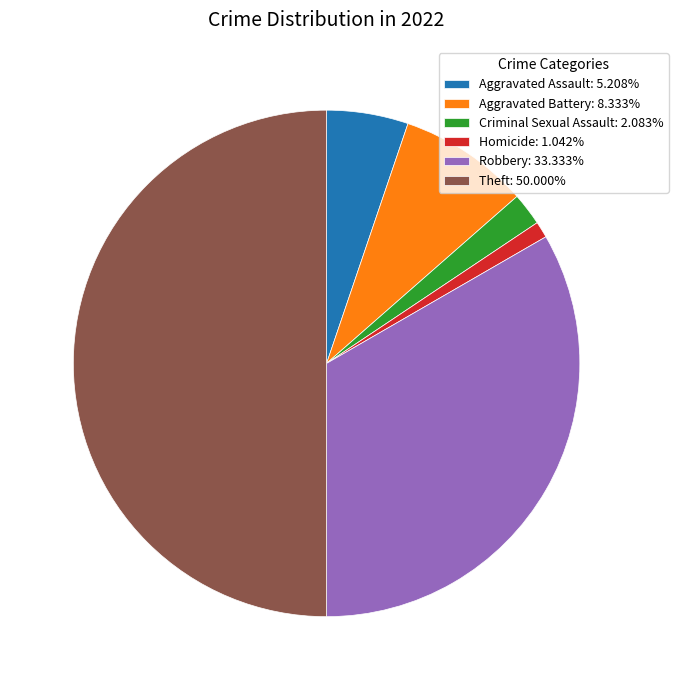

Count the number of slices in the pie.

6